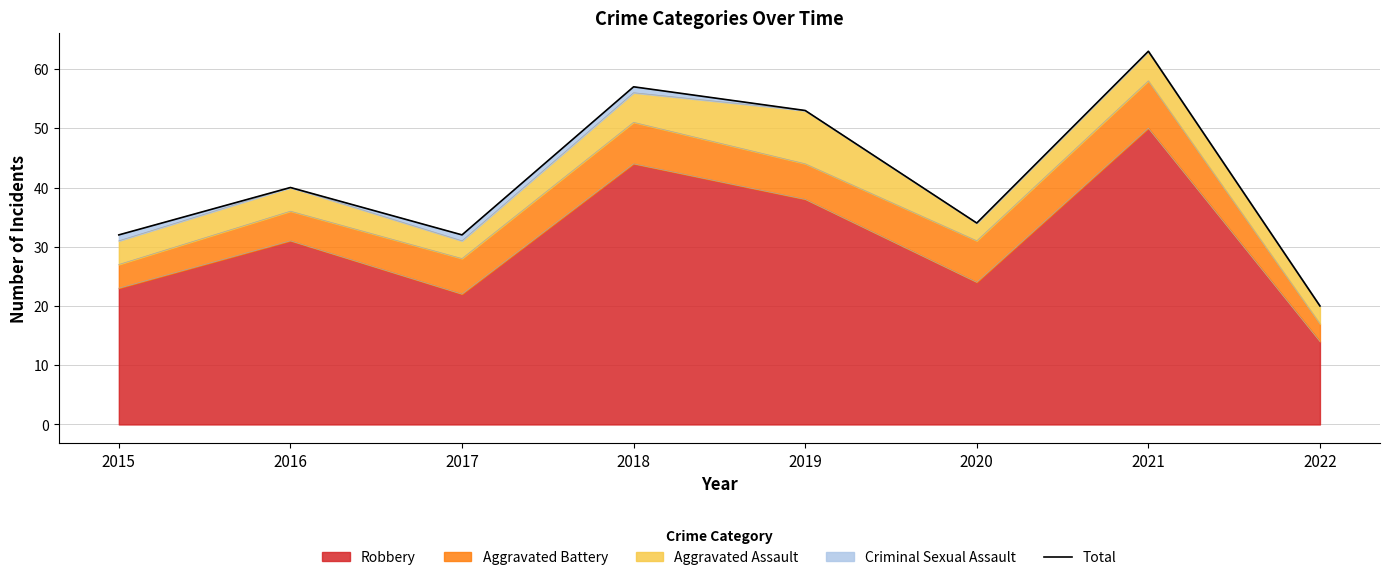

How many data points are less than 40?

4